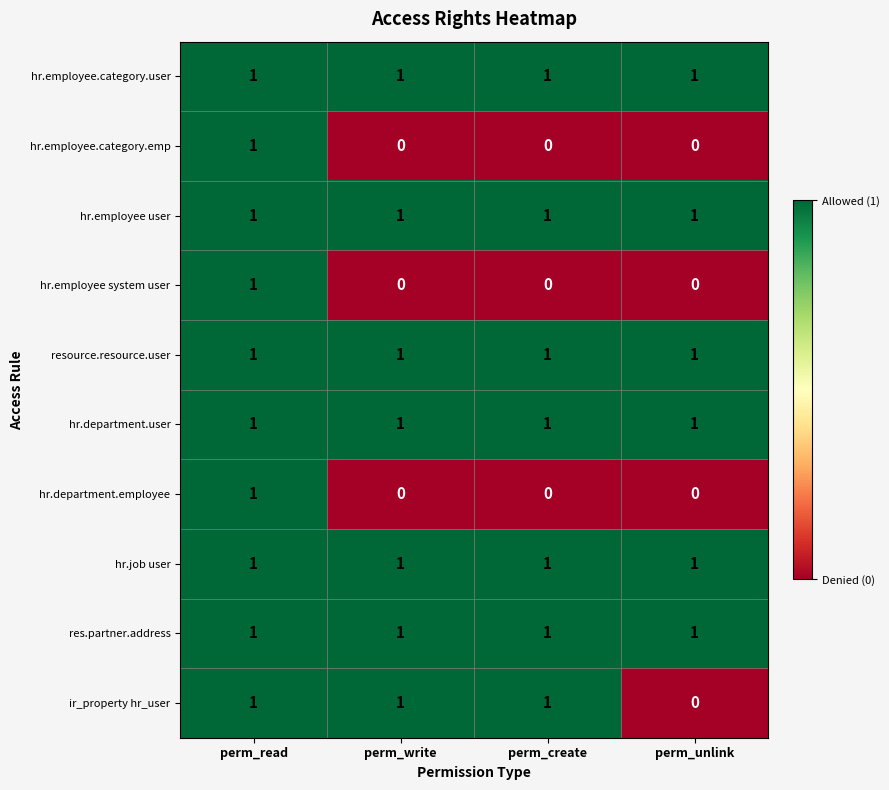

The hr.employee system user series shows 0 at perm_unlink. True or false?

True